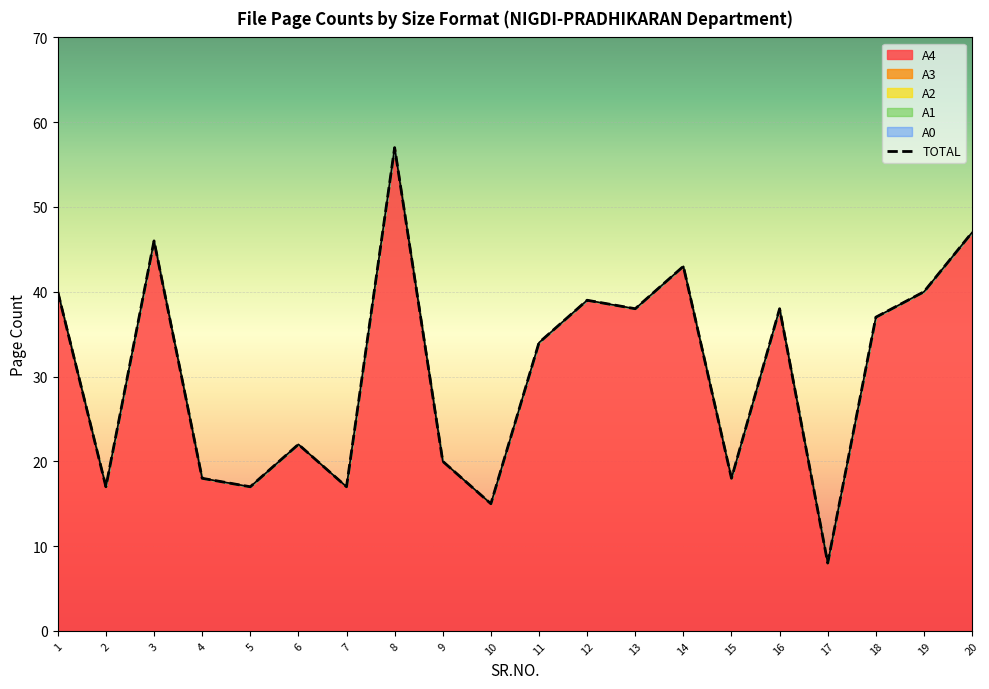

What are all the series names shown in the legend?

A4, TOTAL, A3, A2, A1, A0